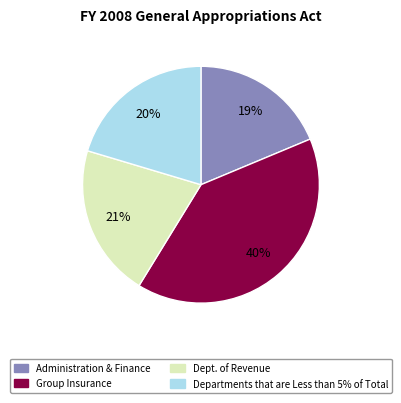

To the nearest percent, what is the difference between the largest and smallest slice percentages?

21%